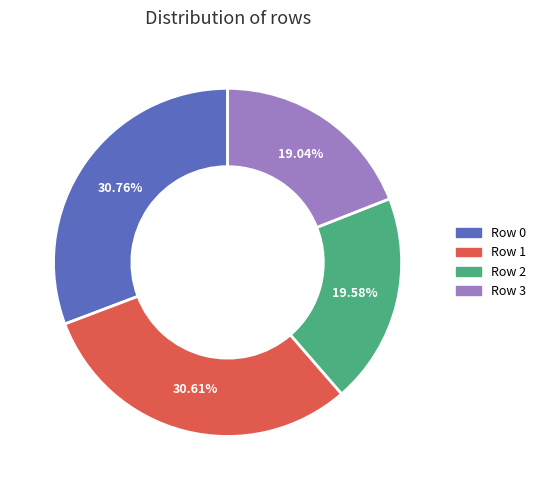

Which slice is the smallest?

Row 3